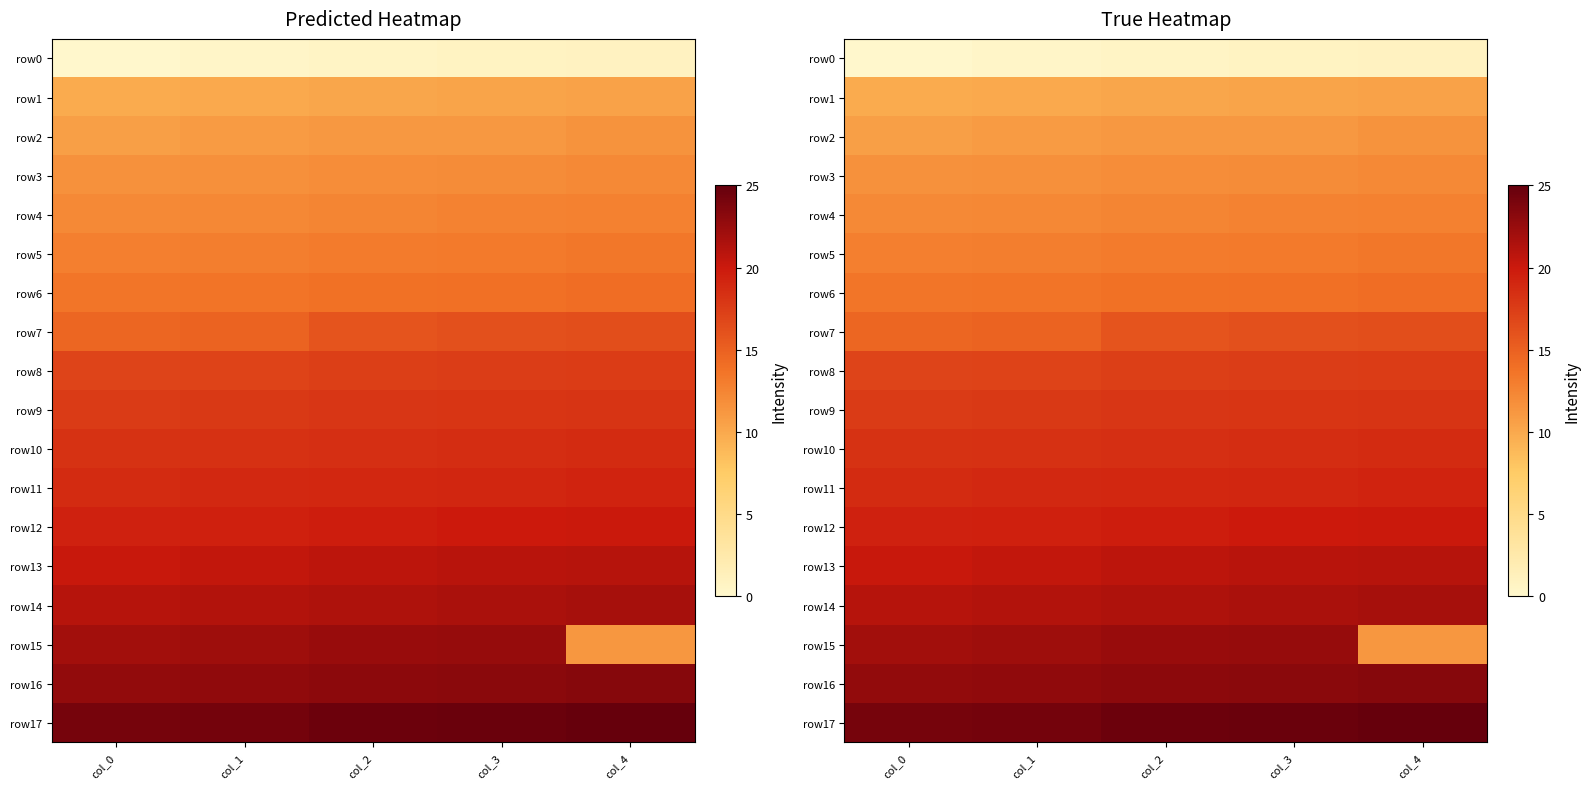

Rank the series by their maximum value, from lowest to highest.

row0, row1, row2, row3, row4, row5, row6, row7, row8, row9, row10, row11, row12, row13, row14, row15, row16, row17